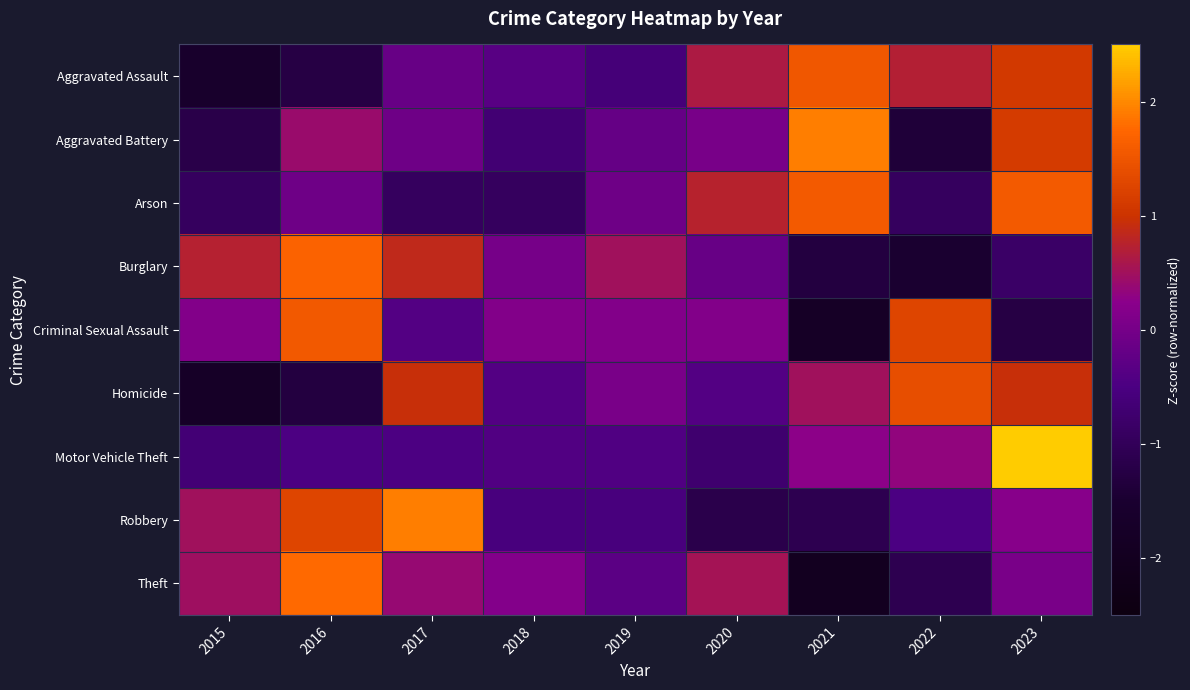

Between 2016 and 2023, which series saw the biggest shift?

Motor Vehicle Theft